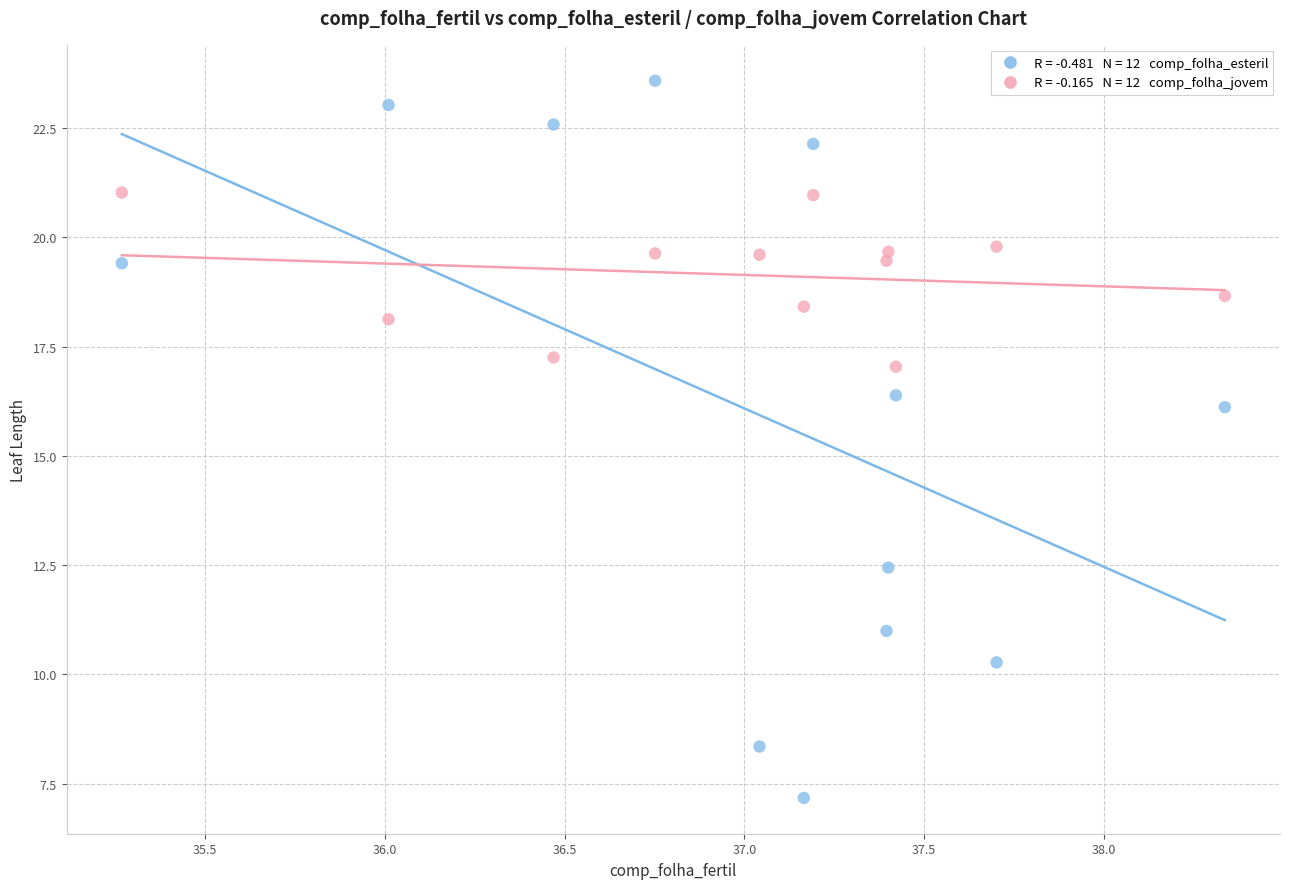

Across all series, what Y value is closest to 15?

16.1